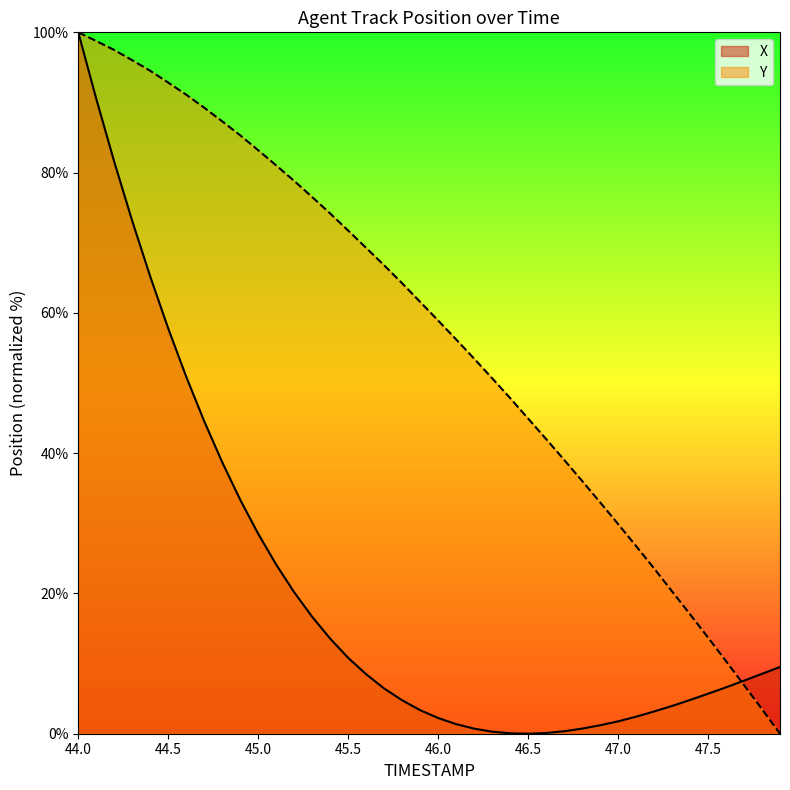

Rank the series by their maximum value, from highest to lowest.

X, Y